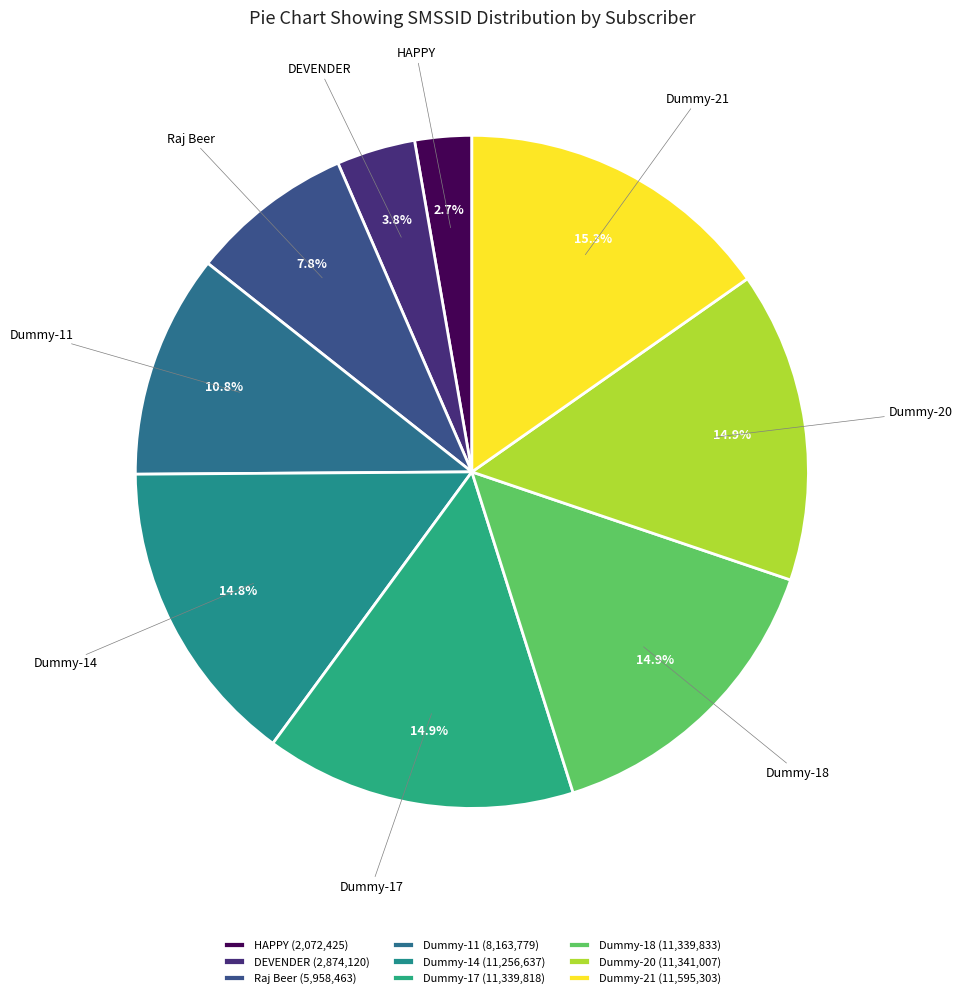

How many segments does this pie chart have?

9